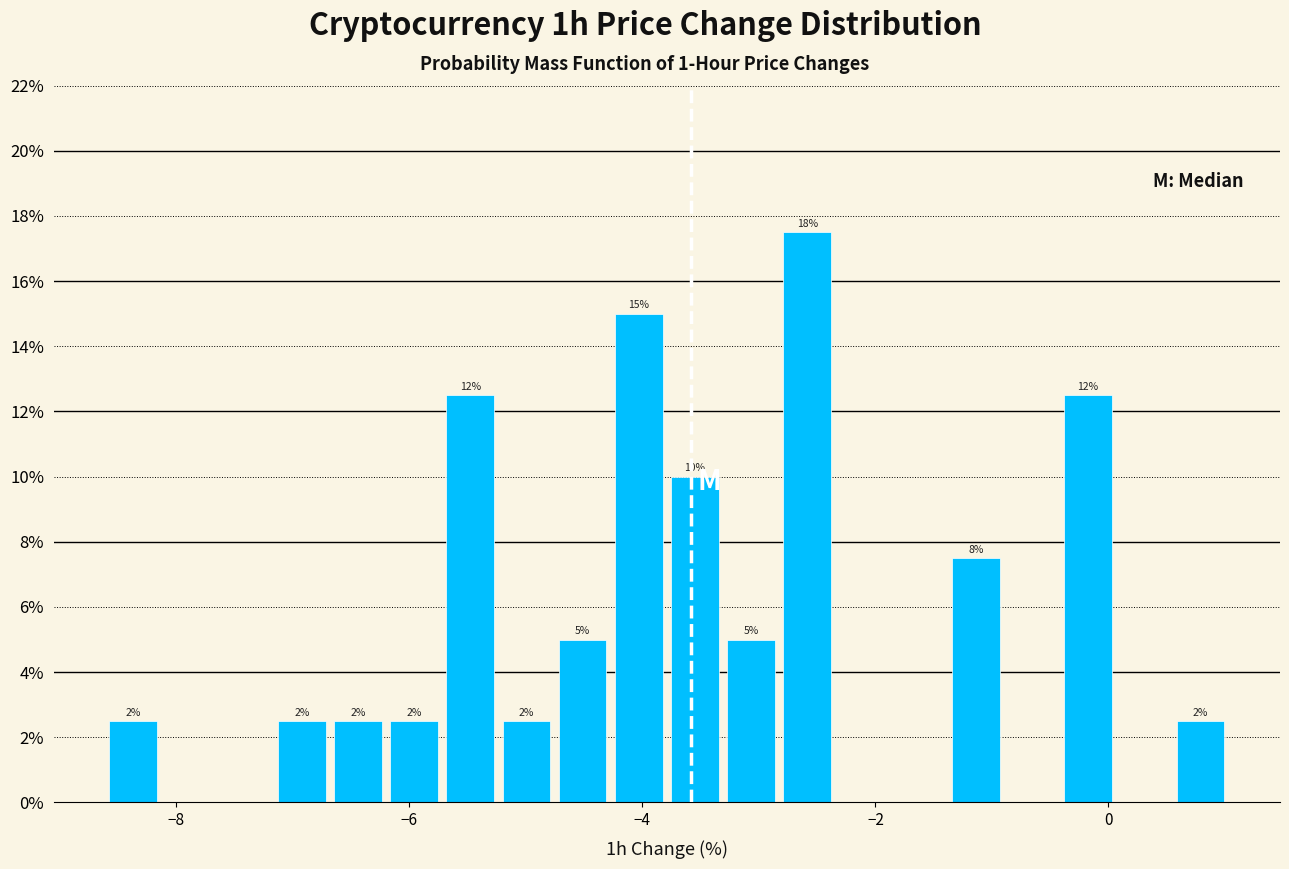

Read against the x-axis, roughly where is the centre of the tallest bar?

-2.6